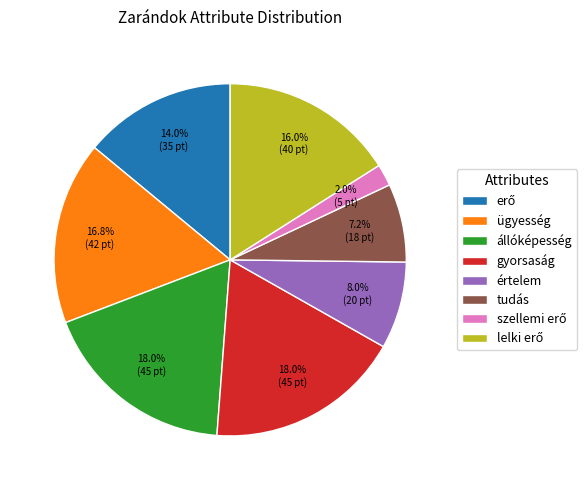

To the nearest percent, what is the difference between the tudás and állóképesség slice percentages?

11%